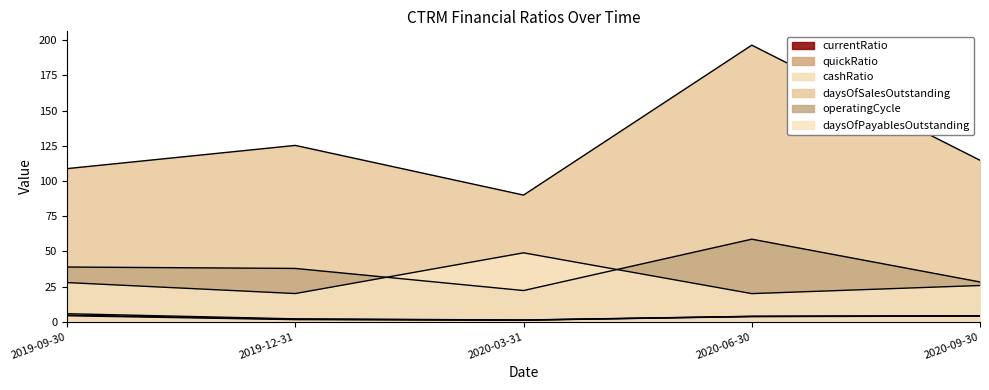

What position from the right is 2019-12-31?

4